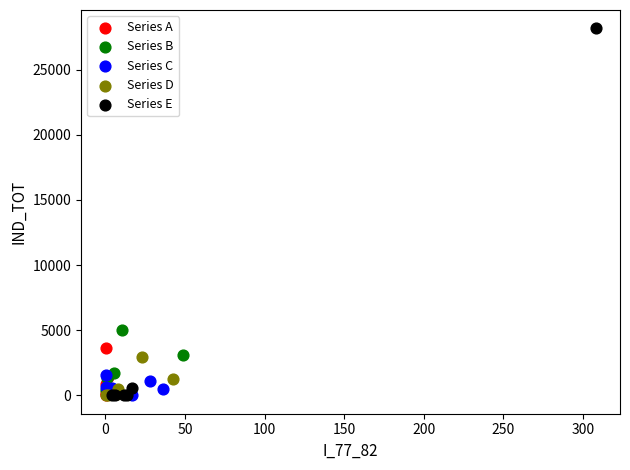

Which series contains the highest Y value?

Series E